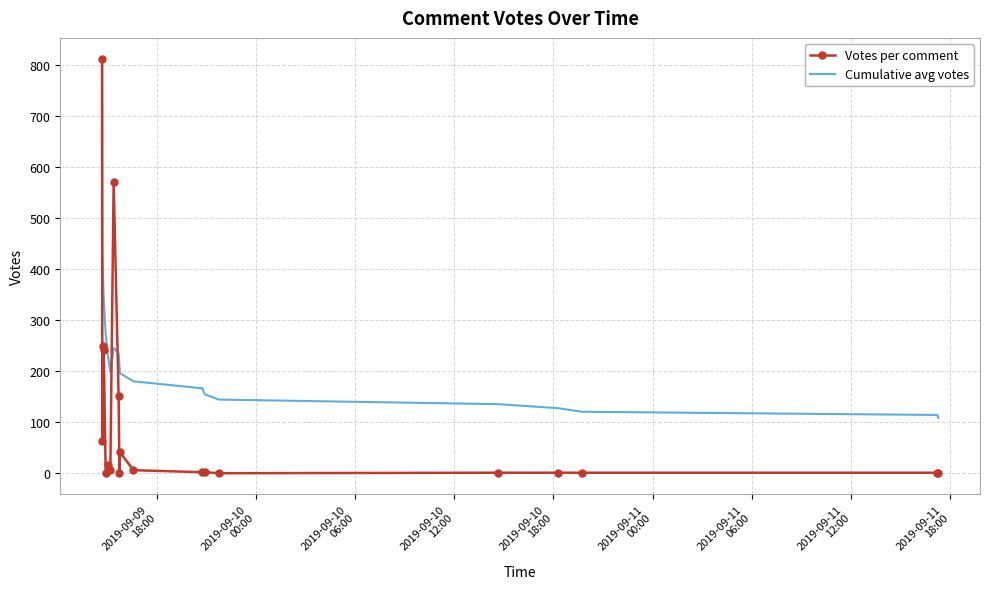

Which series has the largest total across all categories?

Cumulative avg votes